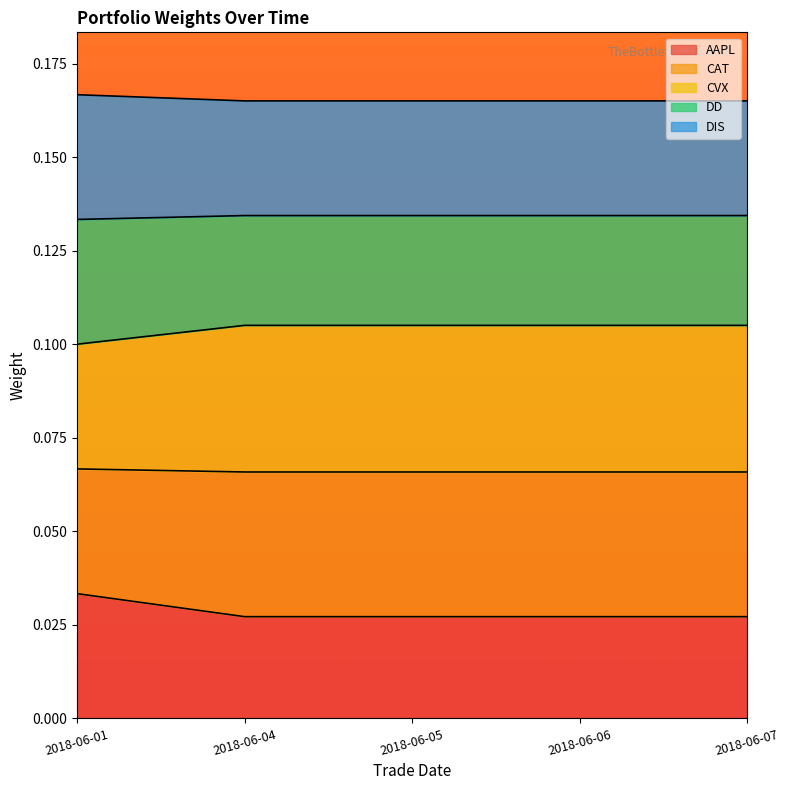

What is the greatest value displayed?

0.2